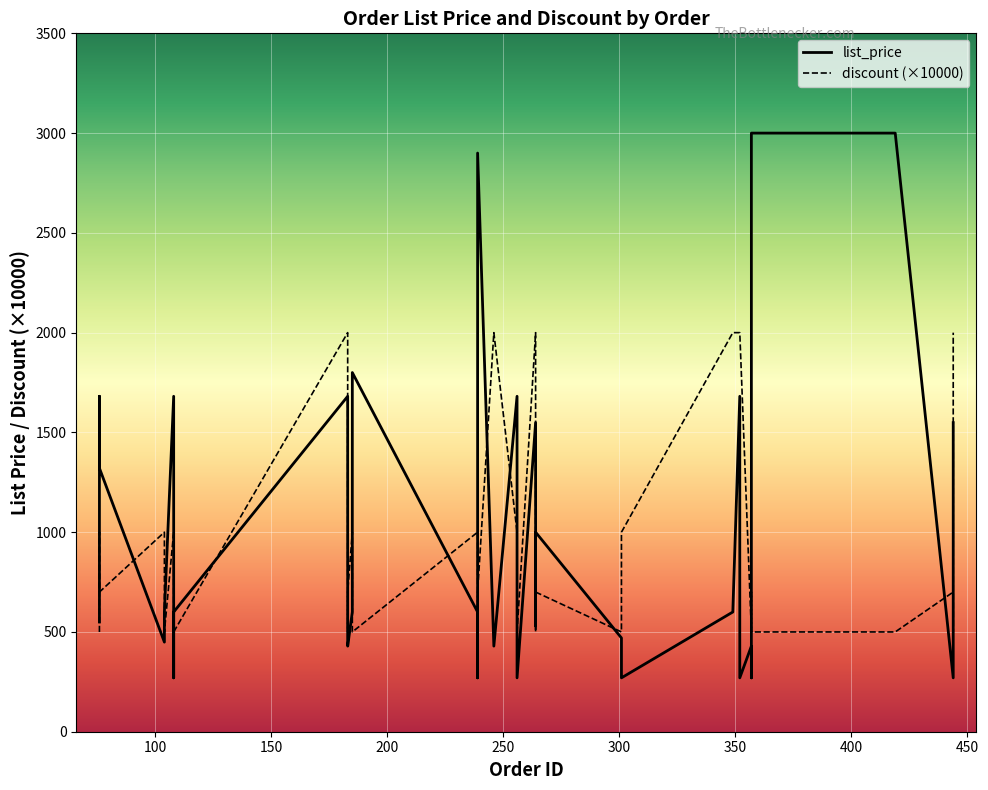

Rank the series at 183 from highest to lowest value.

discount, list_price